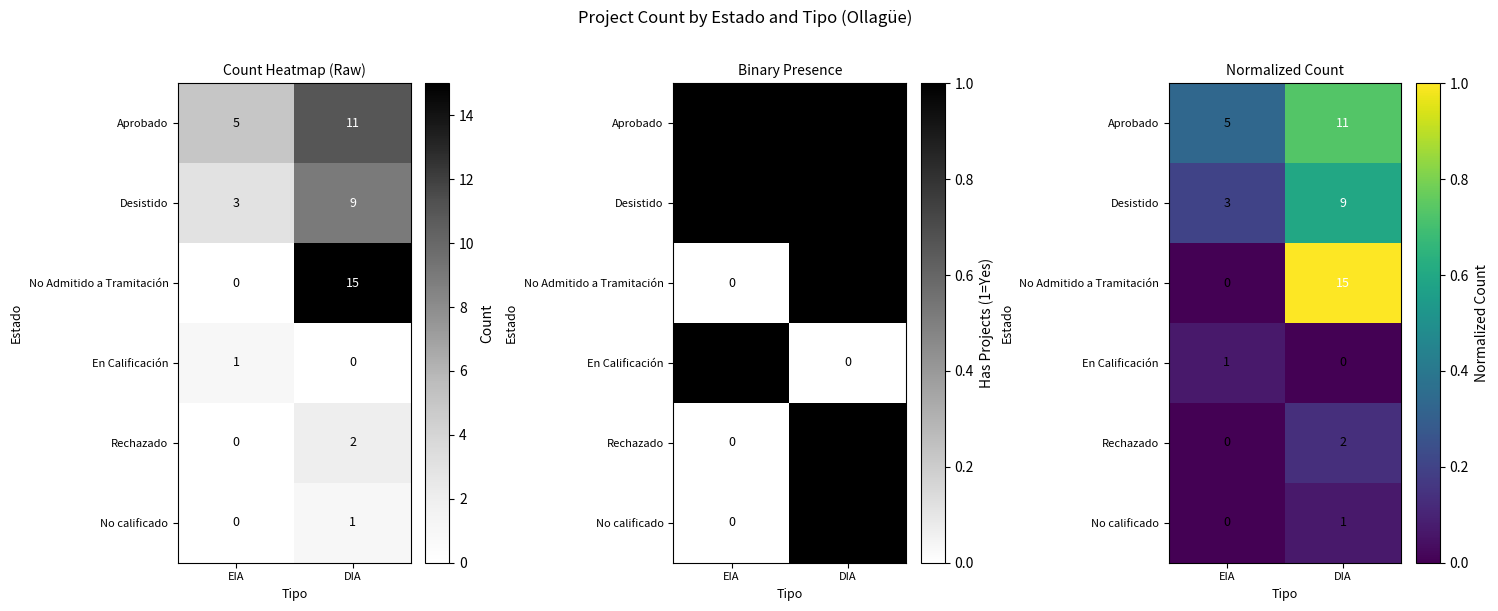

What is the spread (max minus min) of values at EIA?

0.3